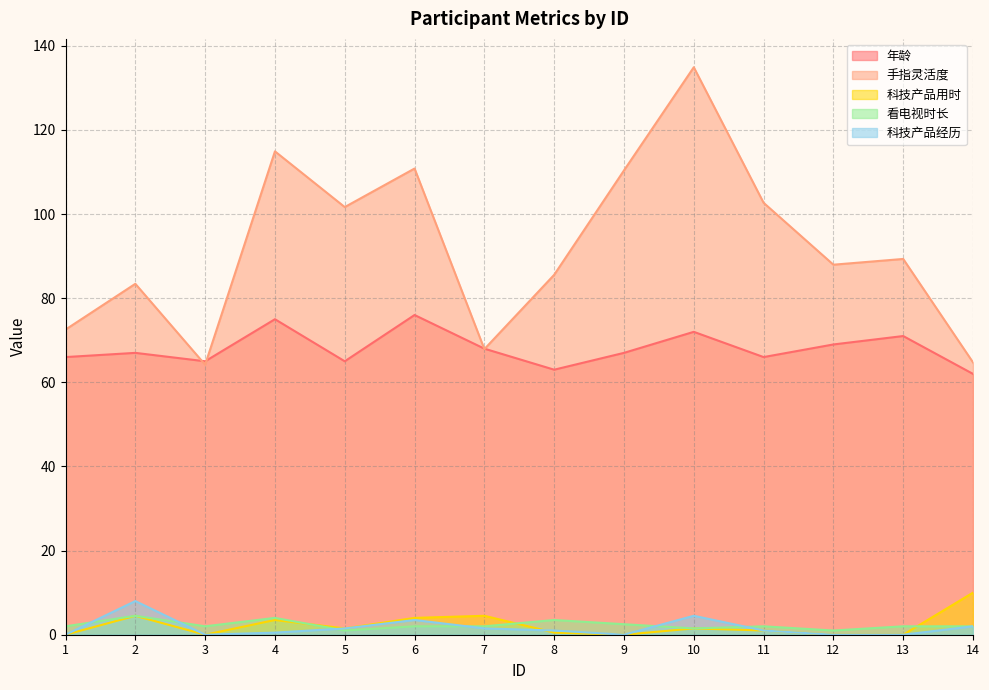

How many lines are shown in the chart?

5